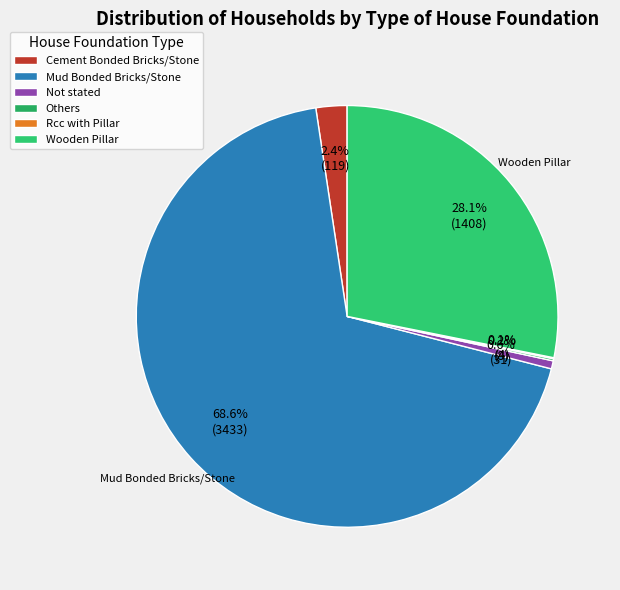

True or false: Rcc with Pillar accounts for 1% of the total.

False